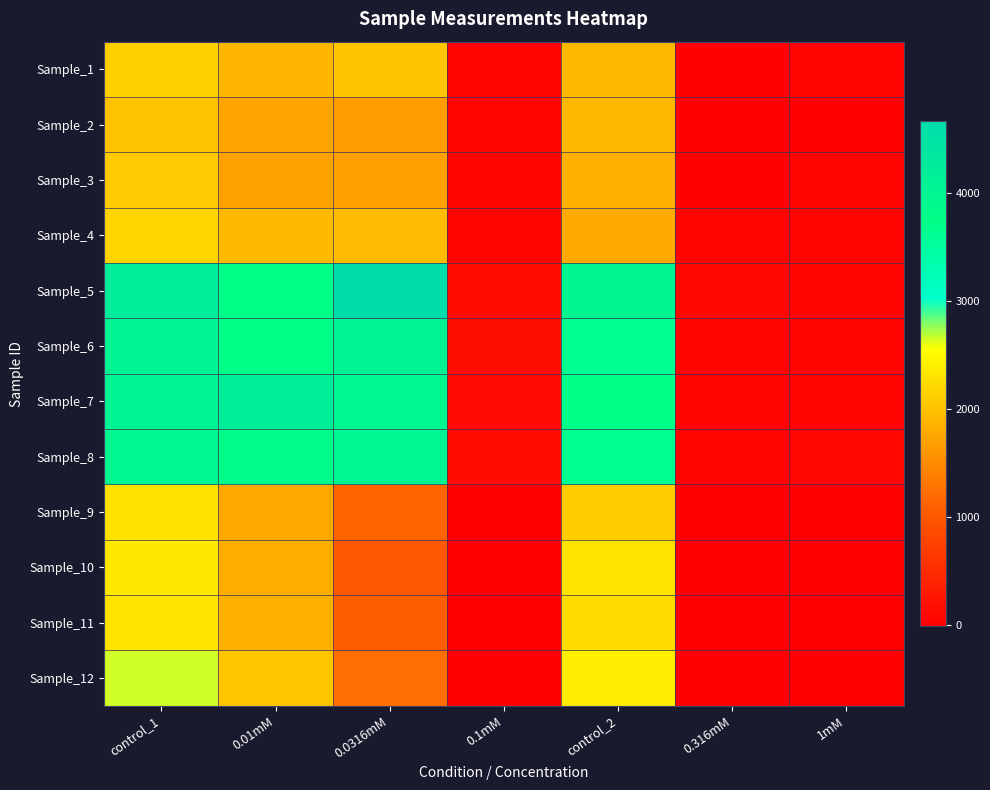

Count the number of data series in this chart.

12